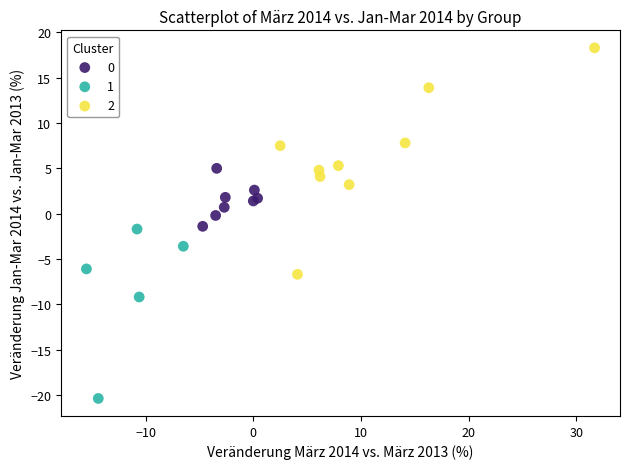

Which series has the largest Y range (max minus min)?

2